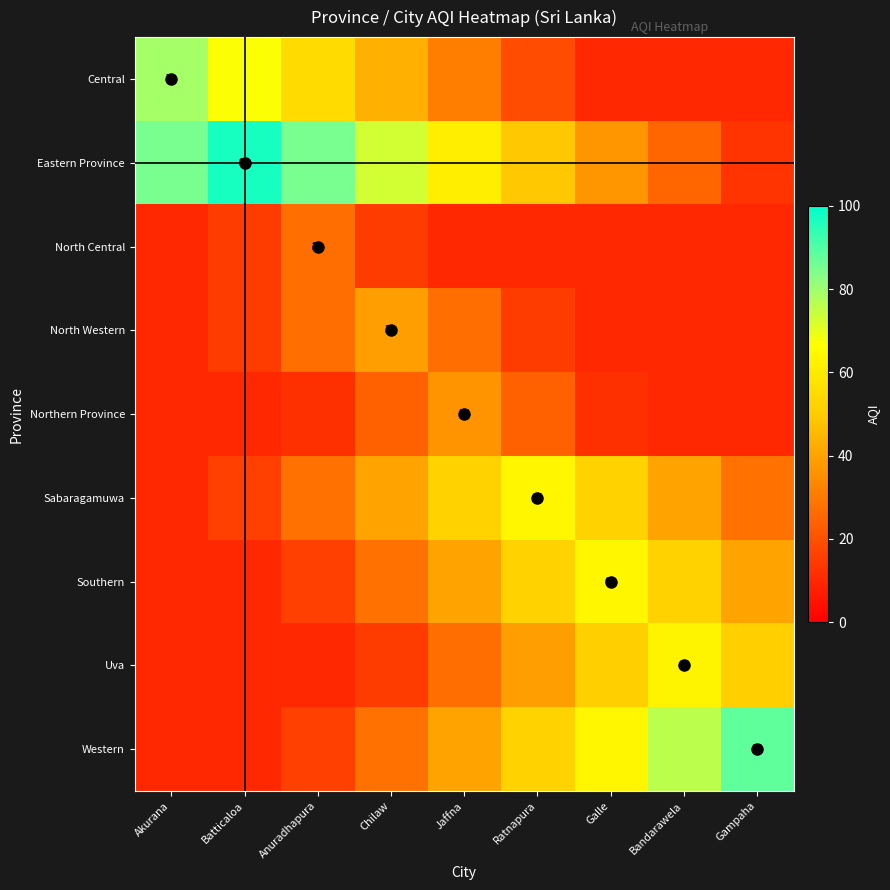

What is the difference between the highest and lowest values at Galle?

54